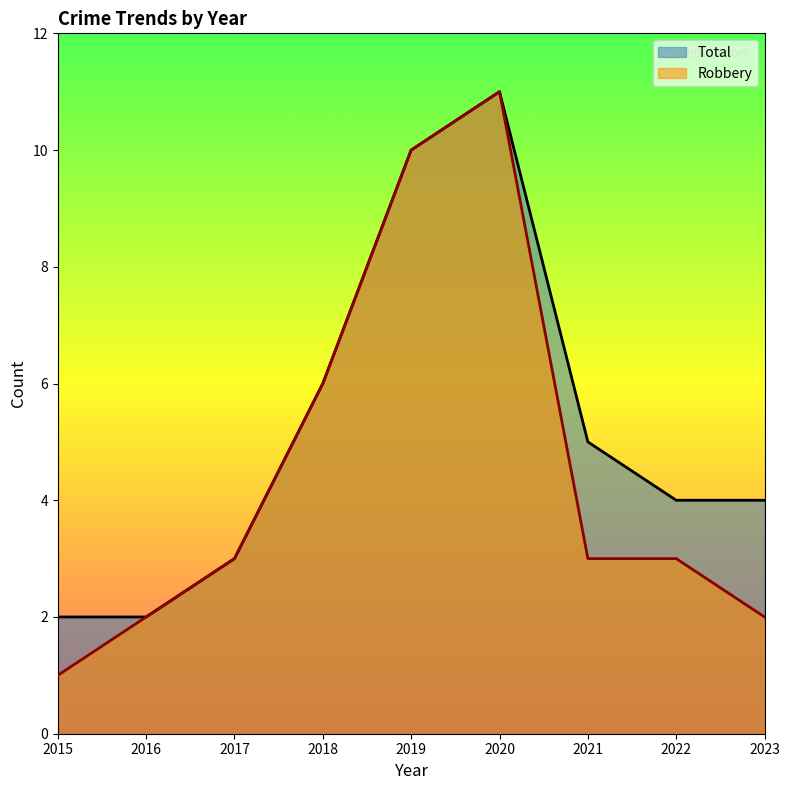

Is it true that Total equals 1 at 2016?

False